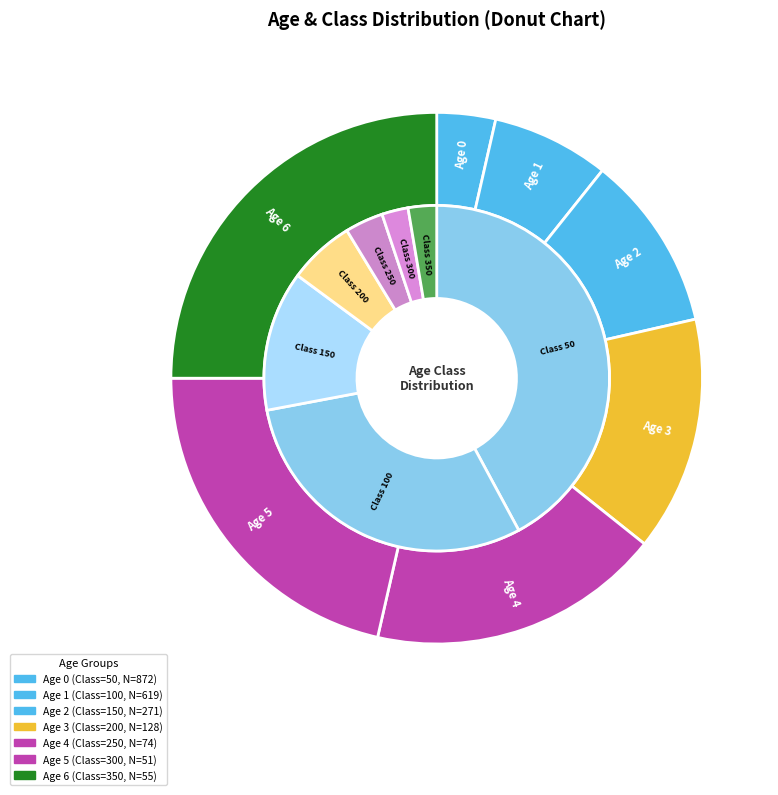

Is 3 the majority of the pie?

No